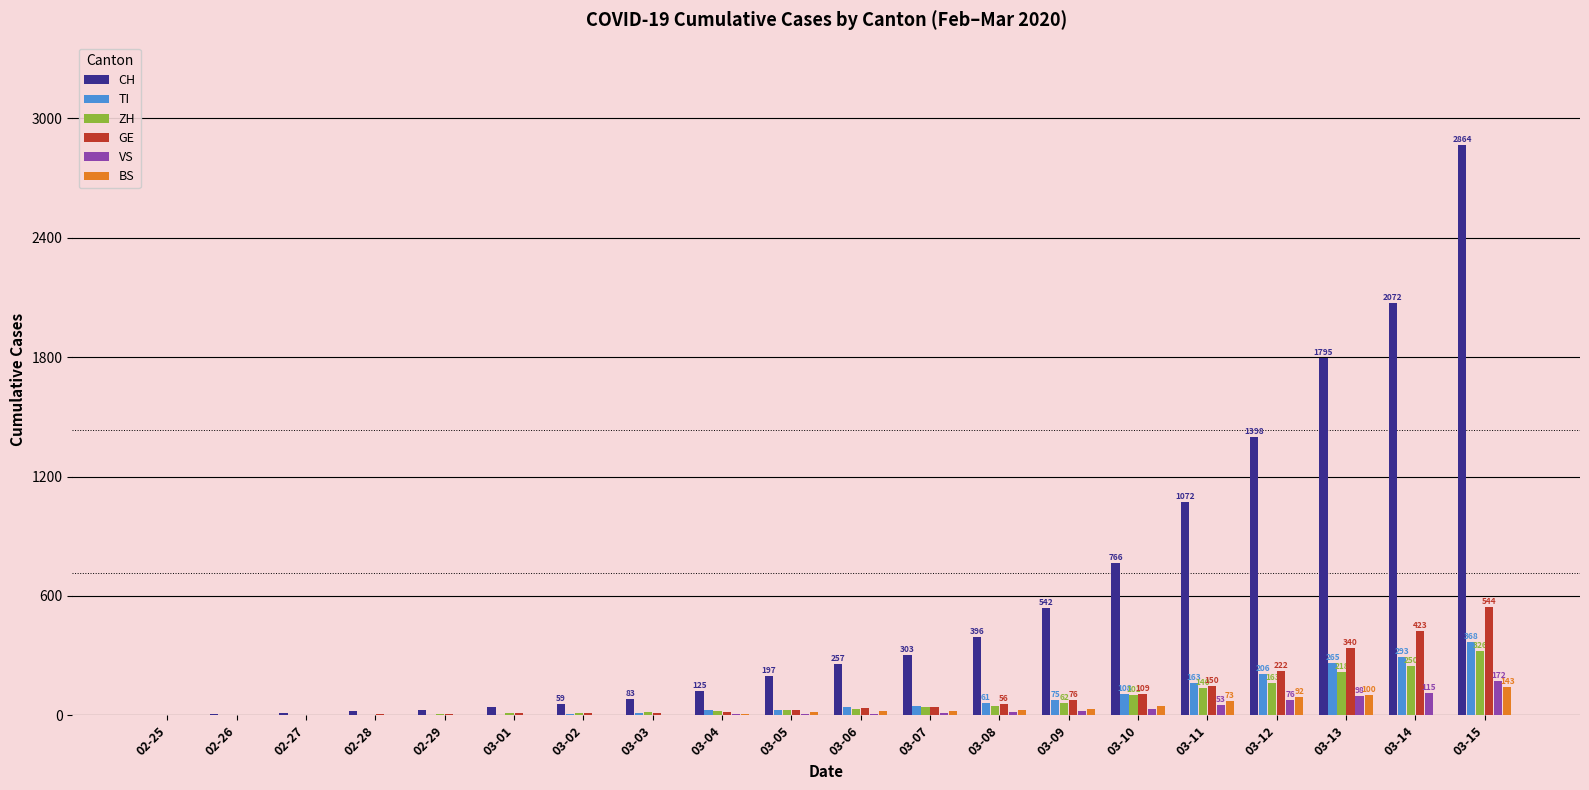

At which category is the sum across all series the highest?

03-15